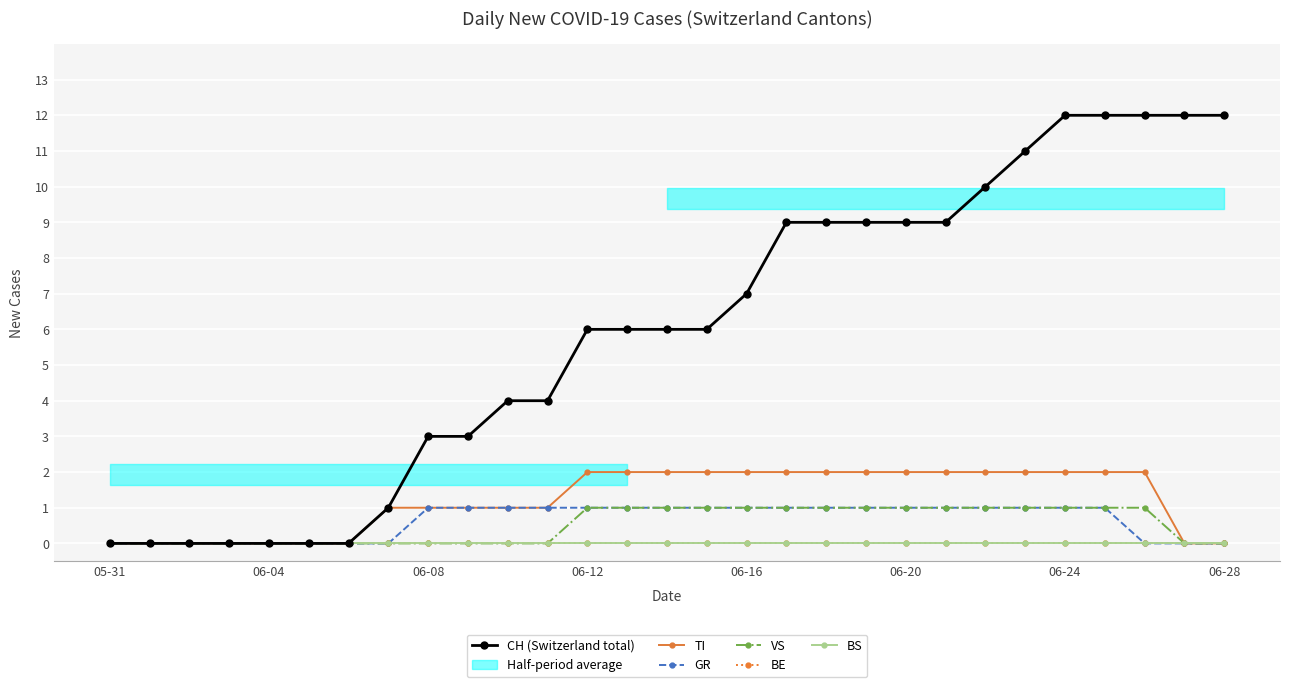

The GR series shows 2 at 19. True or false?

False